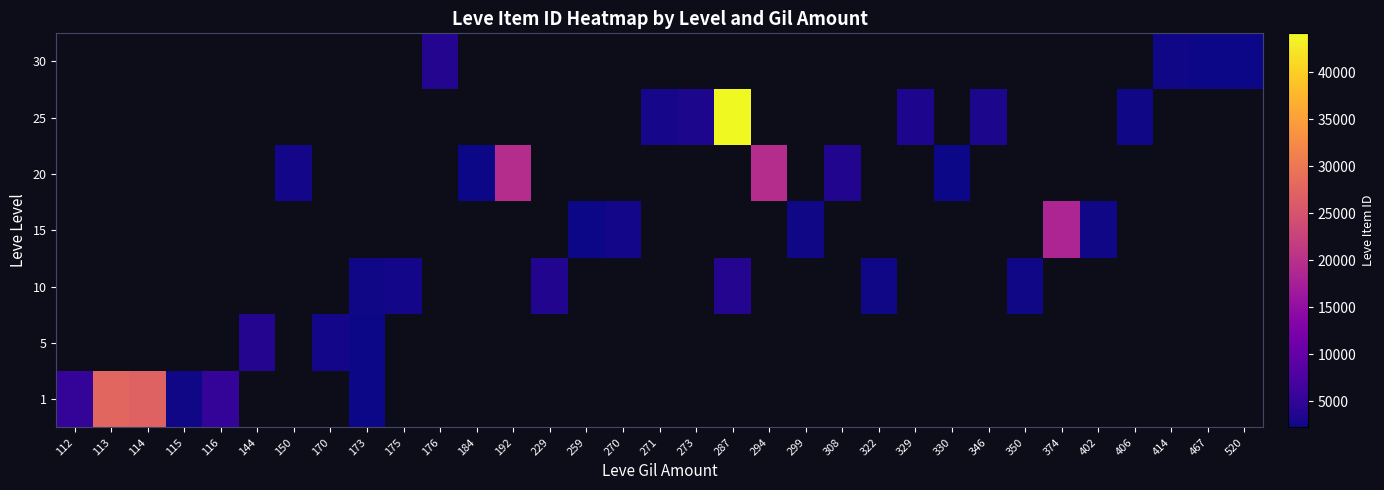

Rank the categories by row_0 value from highest to lowest.

113, 114, 112, 116, 144, 150, 170, 173, 175, 176, 184, 192, 229, 259, 270, 271, 273, 287, 294, 299, 308, 322, 329, 330, 346, 350, 374, 402, 406, 414, 467, 520, 115